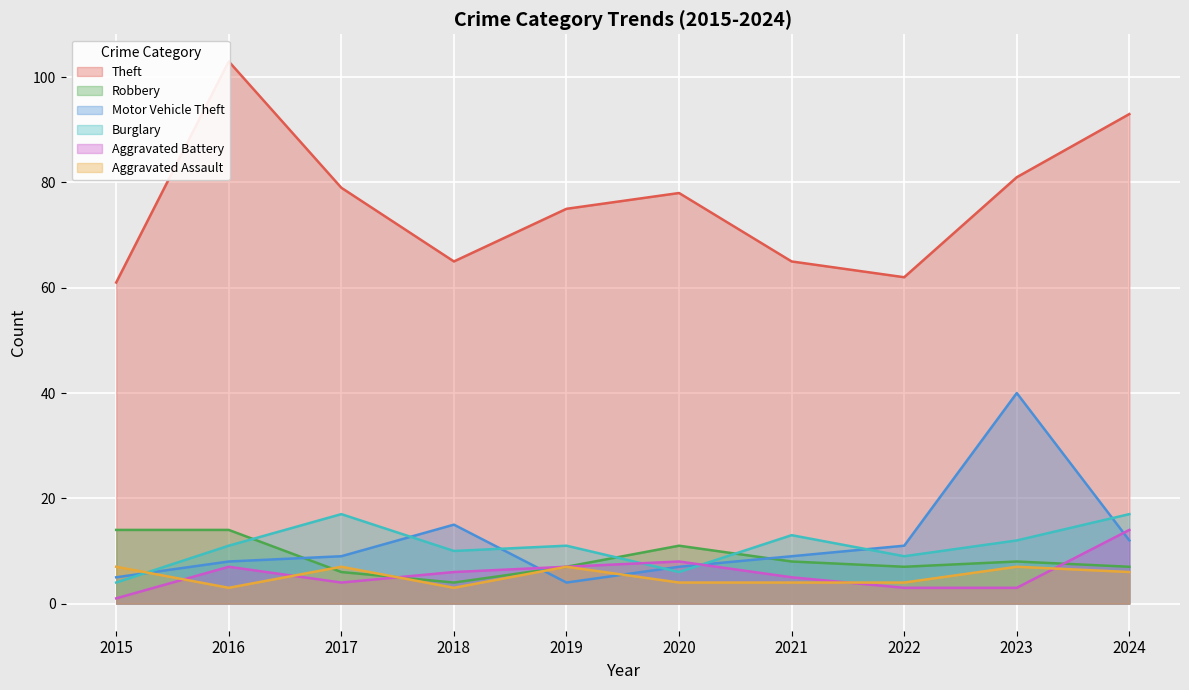

What is the total value across all series at 2018?

103